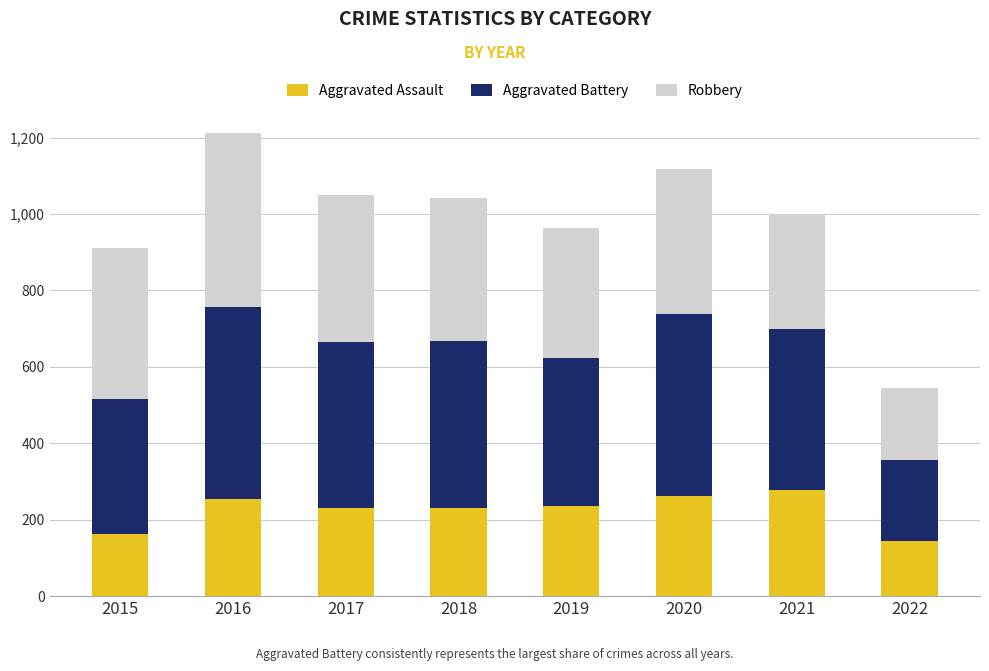

The Aggravated Assault series shows 102 at 2020. True or false?

False